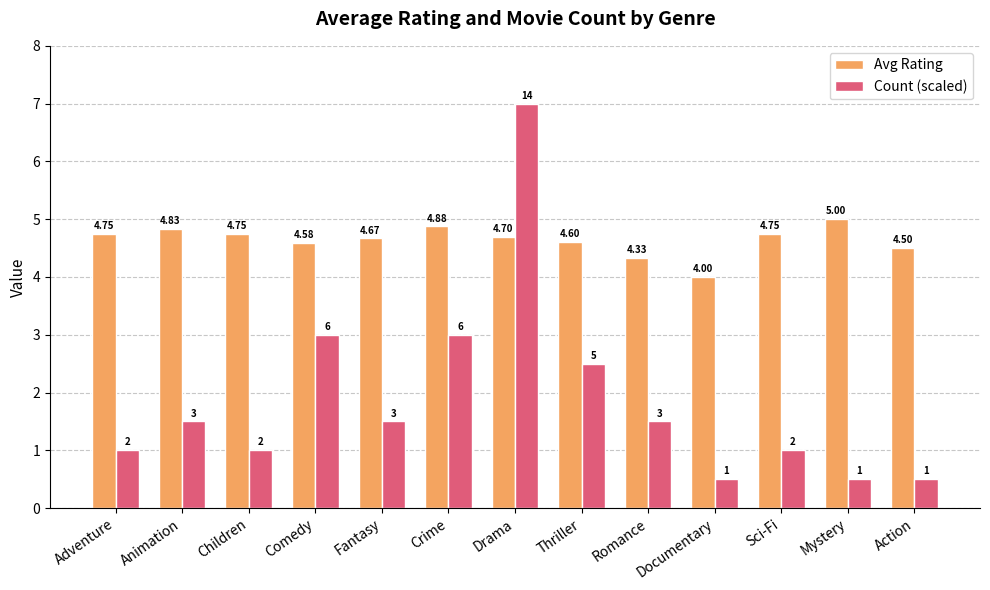

At how many categories does at least one series exceed 3?

13